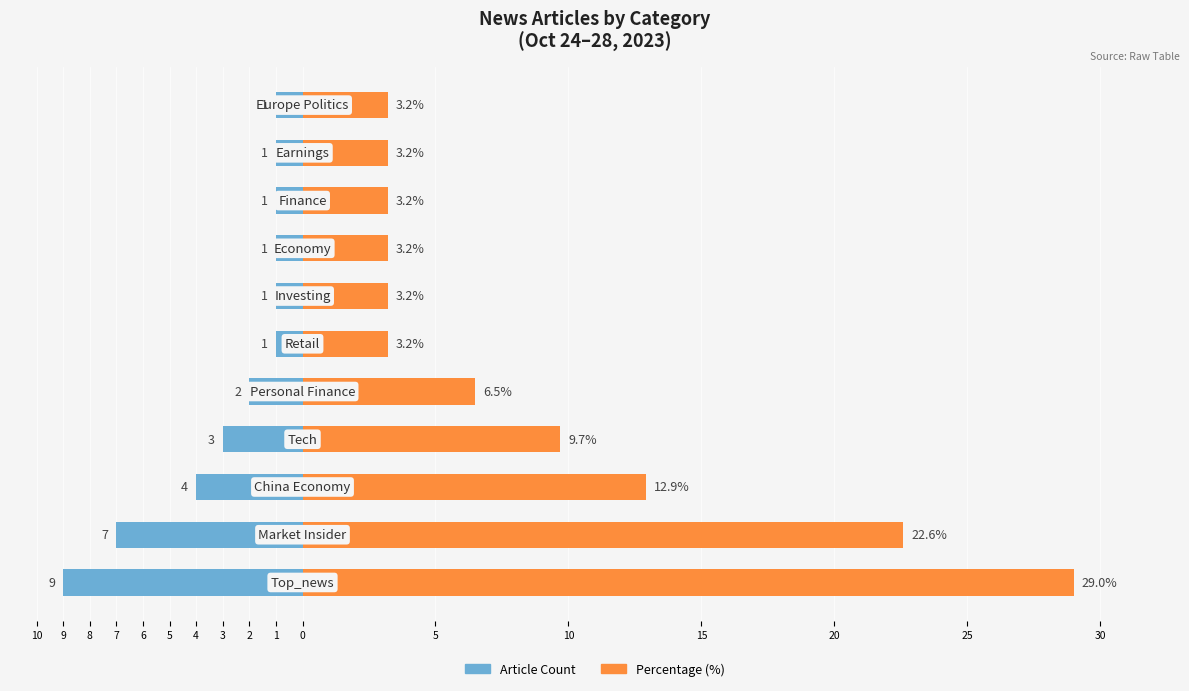

What is the value of the Article Count bar at the 9th from the left?

-1.0